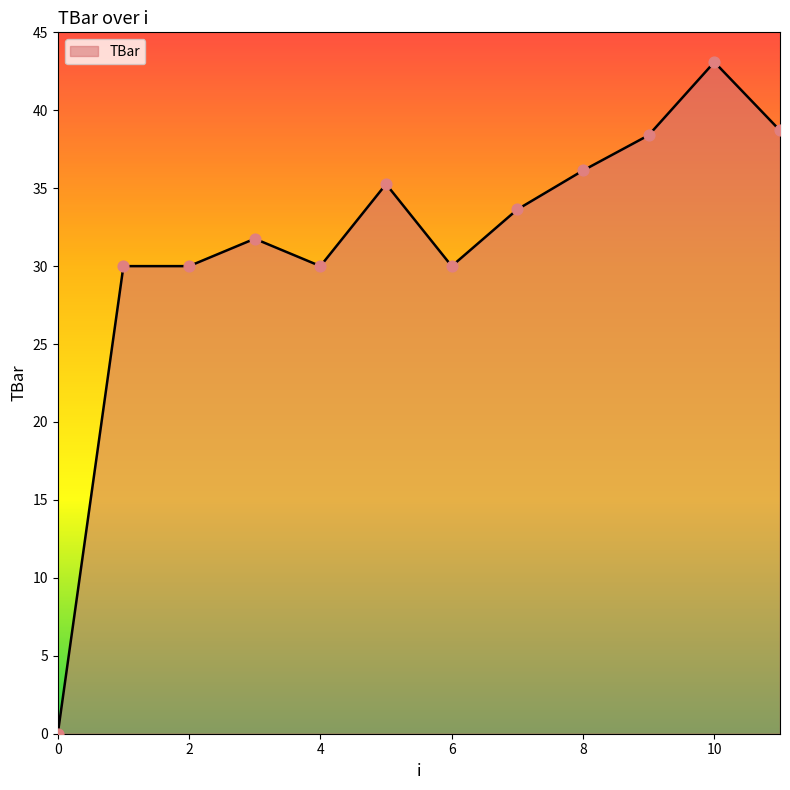

What is the greatest value displayed?

43.1